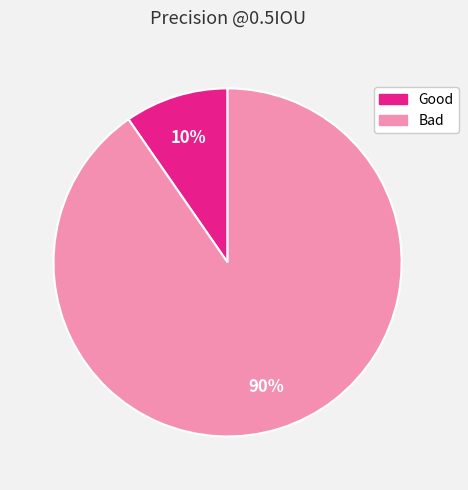

Which category accounts for the majority?

Bad